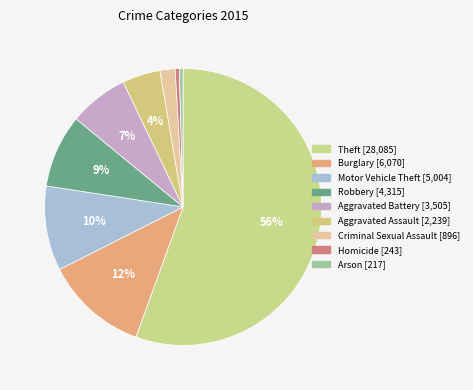

What percentage do Motor Vehicle Theft and Homicide together represent?

10.4%